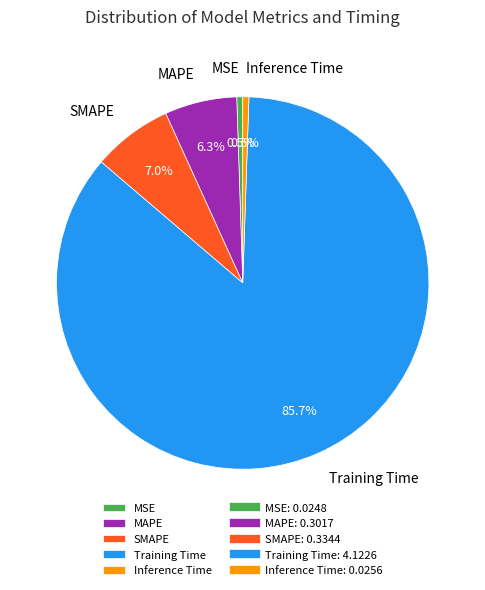

Which category has the biggest portion of the pie?

Training Time